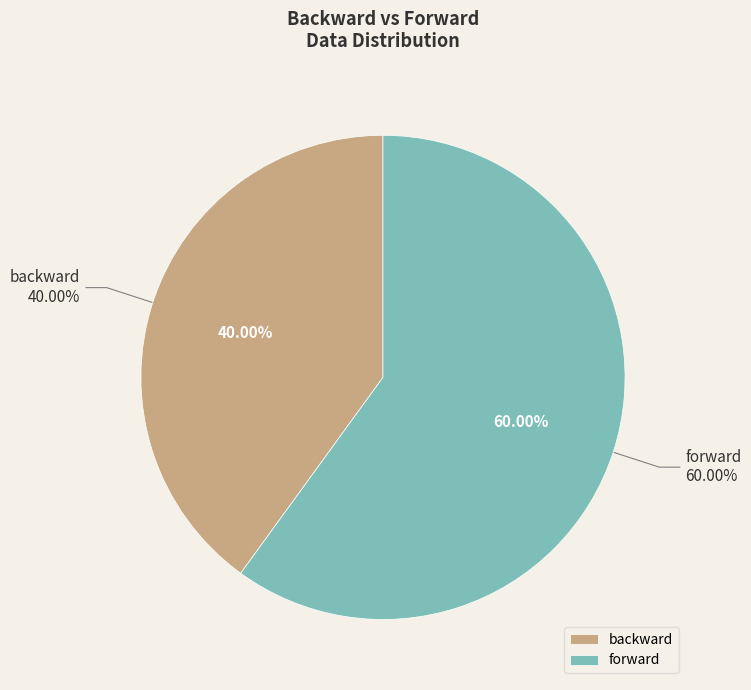

Which slice is the smallest?

backward